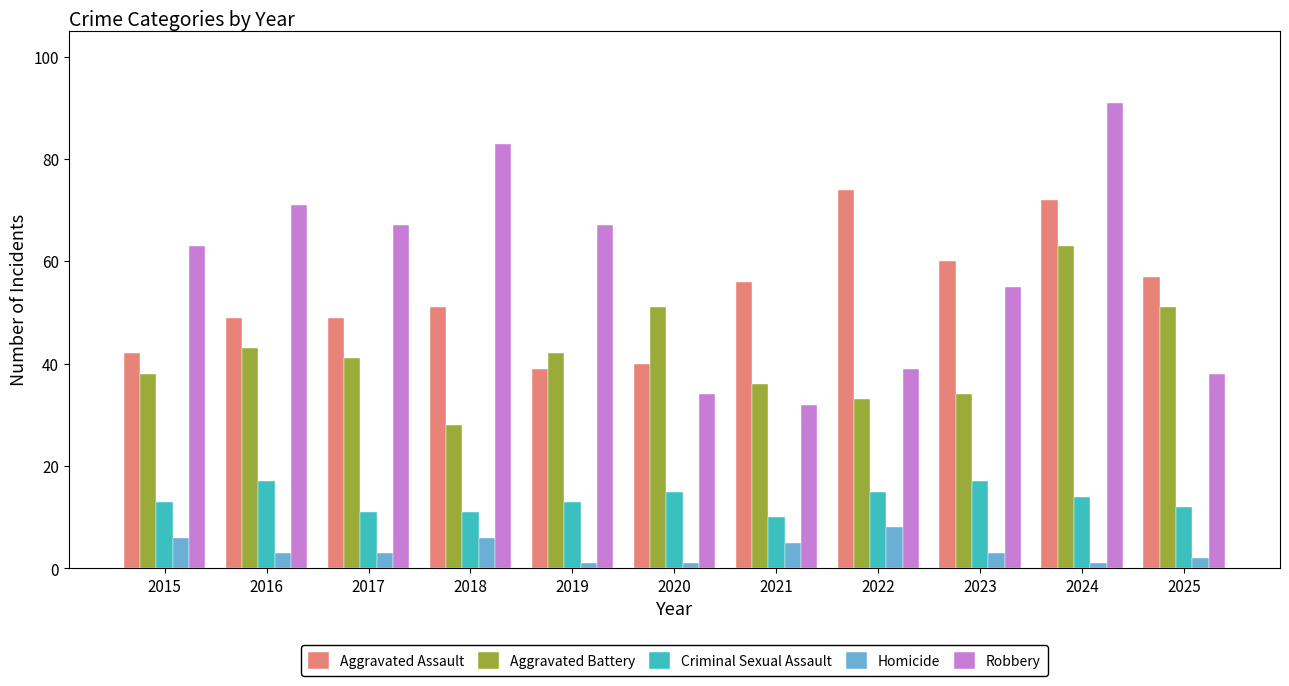

Reading right to left, transcribe all the data shown in this chart.

Aggravated Assault: 2025=57	2024=72	2023=60	2022=74	2021=56	2020=40	2019=39	2018=51	2017=49	2016=49	2015=42
Aggravated Battery: 2025=51	2024=63	2023=34	2022=33	2021=36	2020=51	2019=42	2018=28	2017=41	2016=43	2015=38
Criminal Sexual Assault: 2025=12	2024=14	2023=17	2022=15	2021=10	2020=15	2019=13	2018=11	2017=11	2016=17	2015=13
Homicide: 2025=2	2024=1	2023=3	2022=8	2021=5	2020=1	2019=1	2018=6	2017=3	2016=3	2015=6
Robbery: 2025=38	2024=91	2023=55	2022=39	2021=32	2020=34	2019=67	2018=83	2017=67	2016=71	2015=63